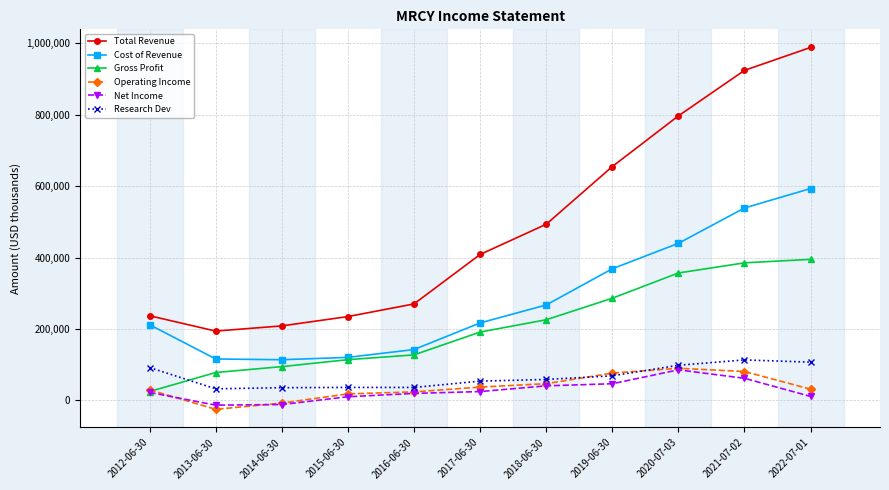

What is the spread (max minus min) of values at 2021-07-02?

862000